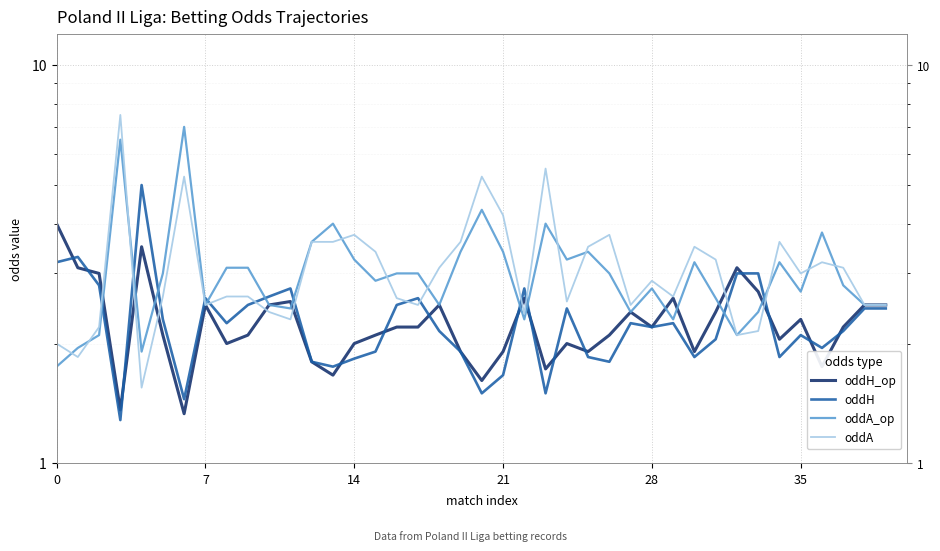

What are all the series names shown in the legend?

oddH_op, oddH, oddA_op, oddA